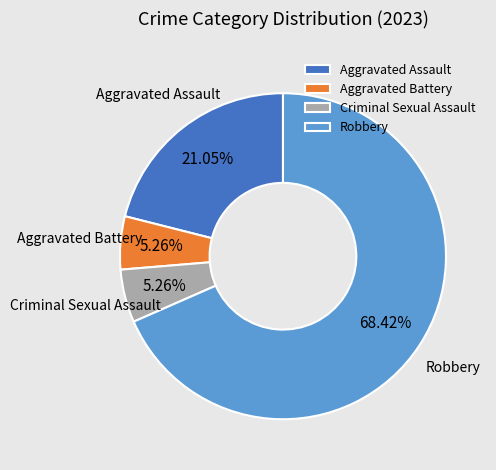

Count the number of slices in the pie.

4